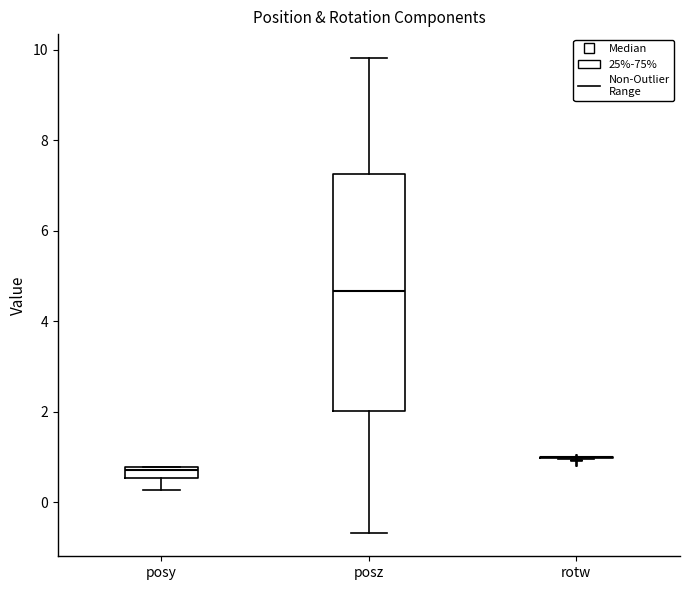

Which box is the tallest, from its lower edge to its upper edge?

posz